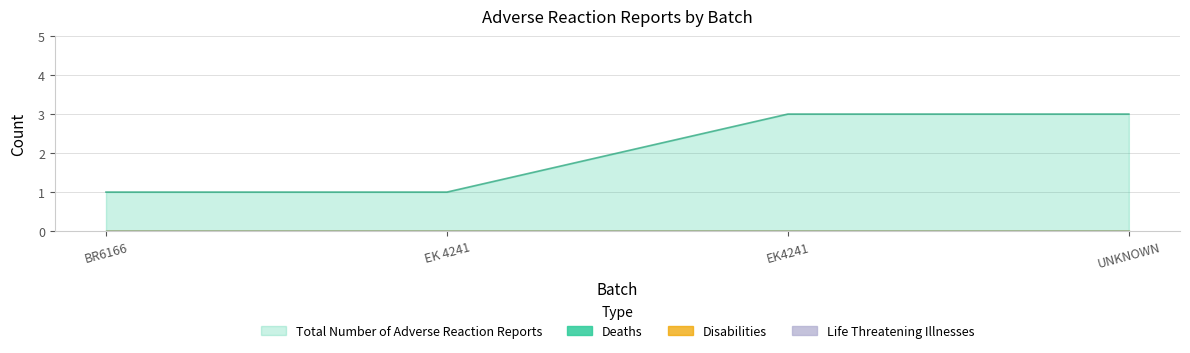

Reading left to right, what are all the values shown in this chart?

Deaths: 0	0	0	0
Disabilities: 0	0	0	0
Life Threatening Illnesses: 0	0	0	0
Total Number of Adverse Reaction Reports: 1	1	3	3